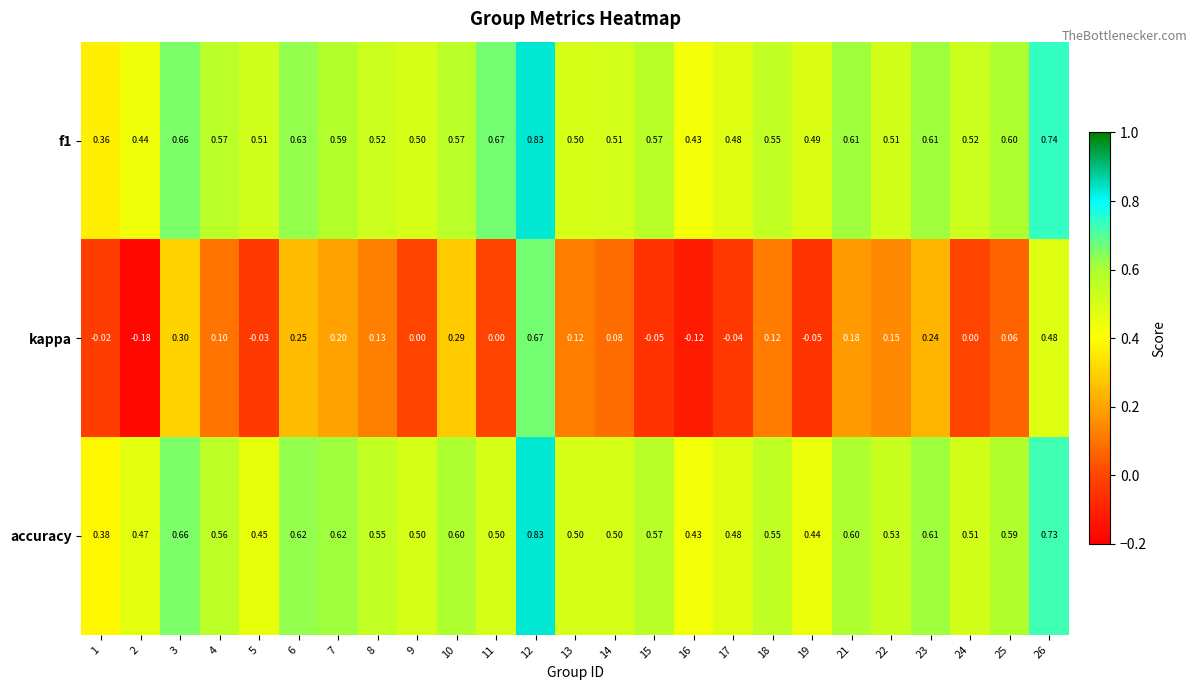

What is the total value across all series at 11?

1.2